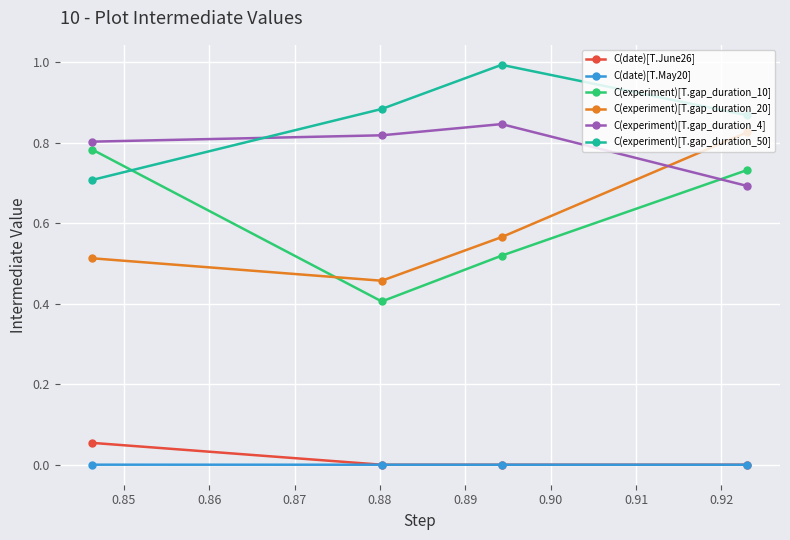

Which series has the largest total across all categories?

C(experiment)[T.gap_duration_50]